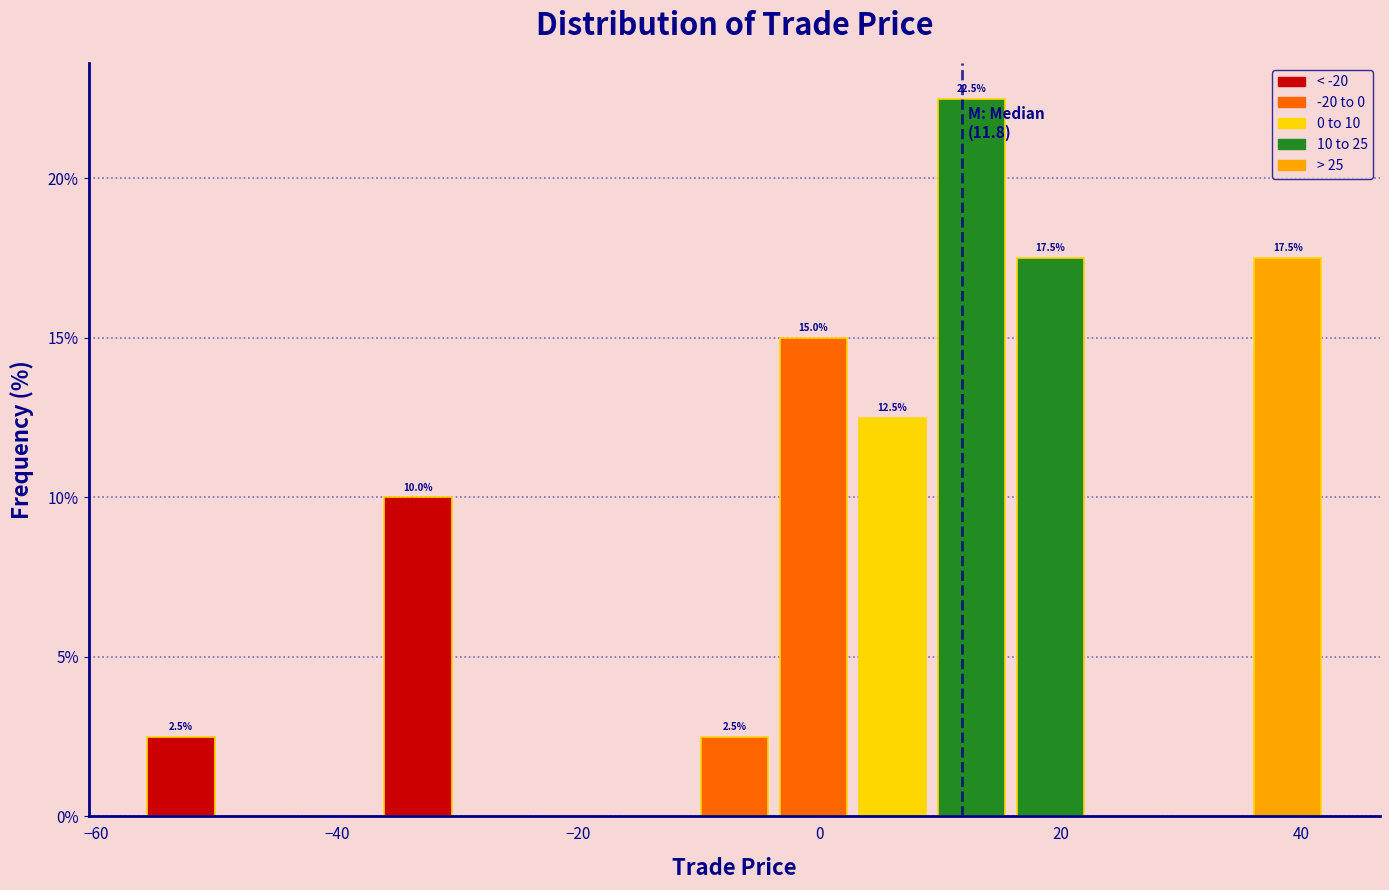

Around what value on the x-axis is the tallest bar? Give the approximate position of its centre, as read against the axis.

12